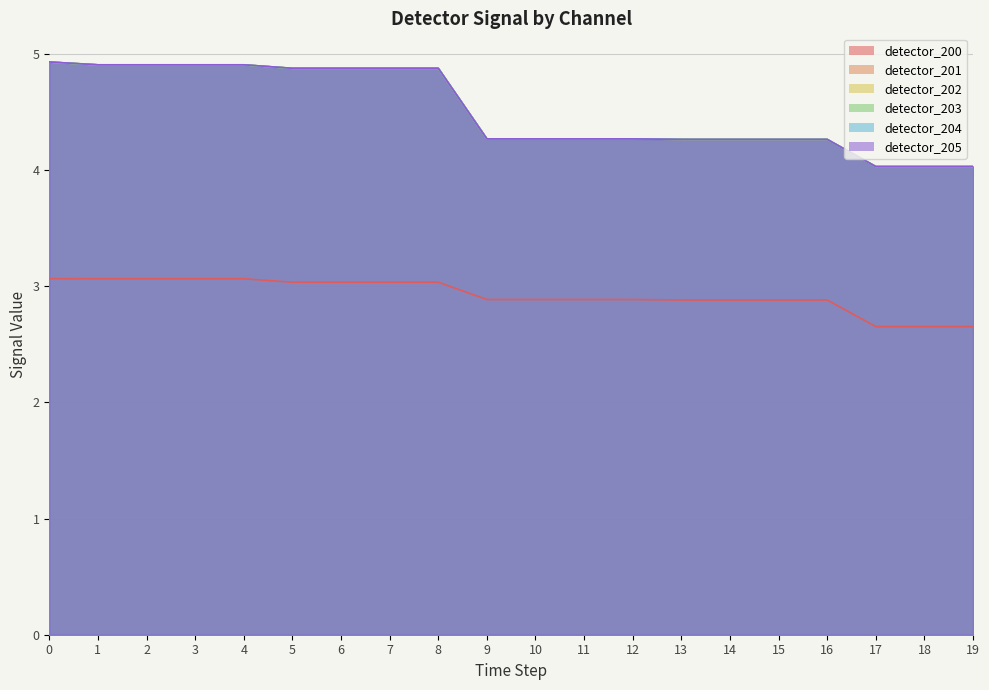

What is the average value of the detector_203 series?

4.5